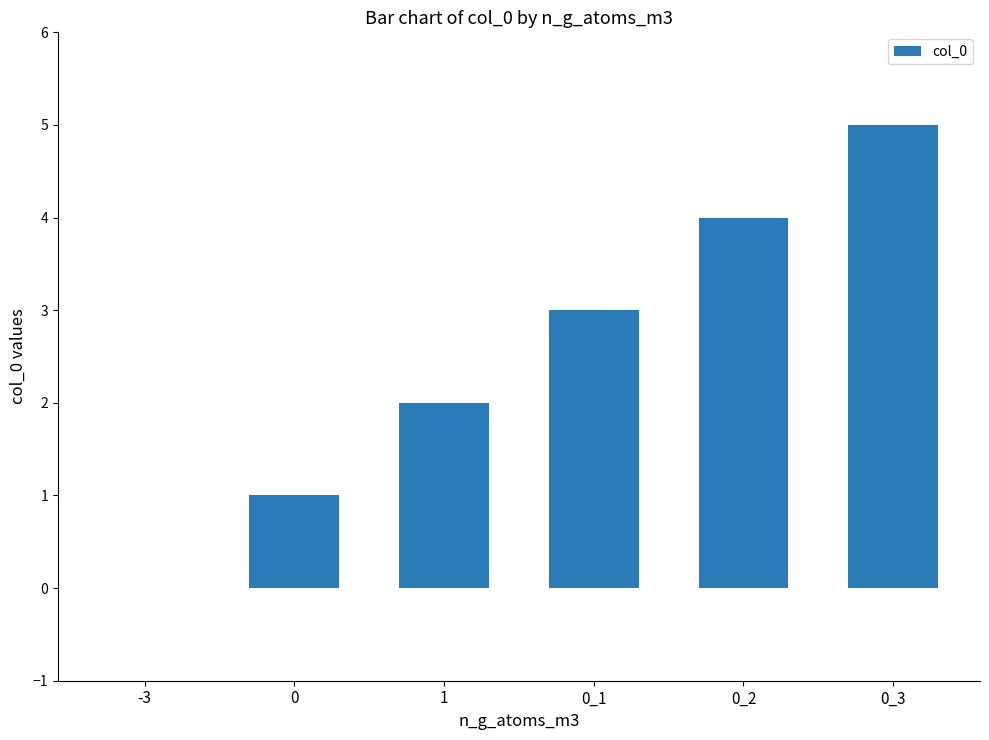

Reading right to left, extract all data points from this chart.

5	4	3	2	1	0